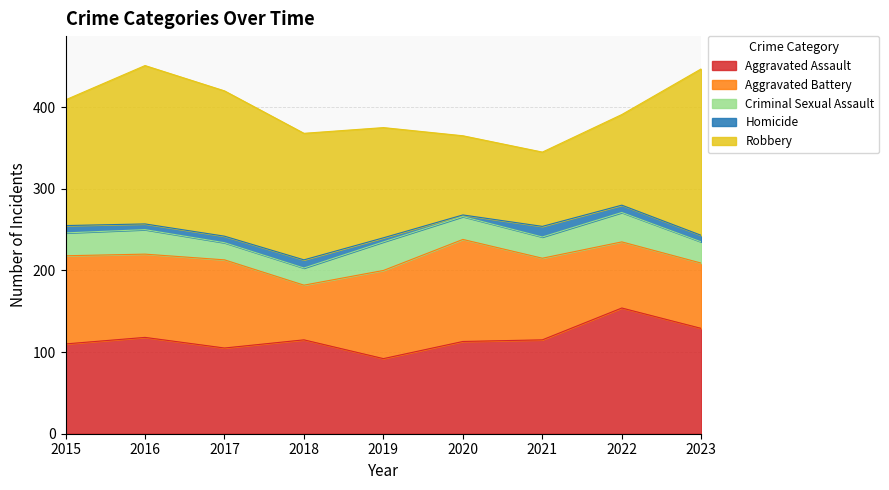

Which category has the lowest value in the Aggravated Assault series?

2019